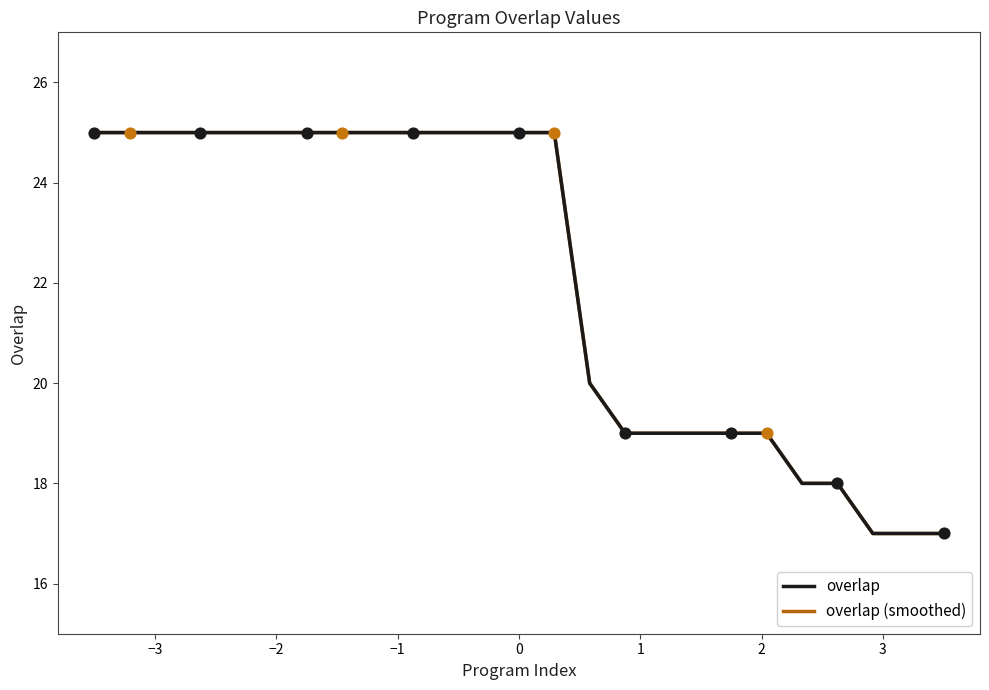

What is the maximum value shown in the chart?

25.0